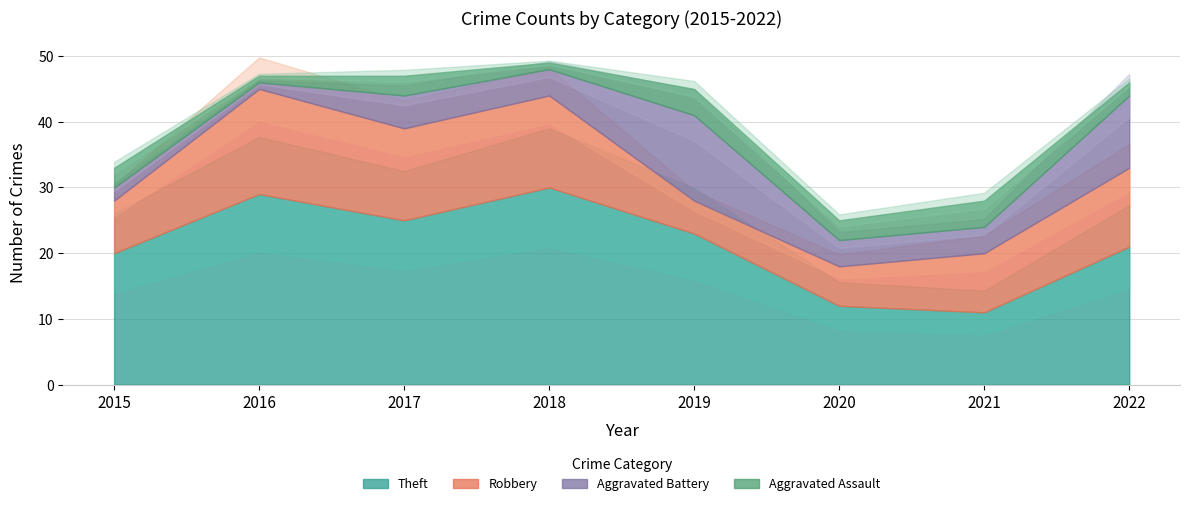

How many data points in Aggravated Assault are above 3?

2